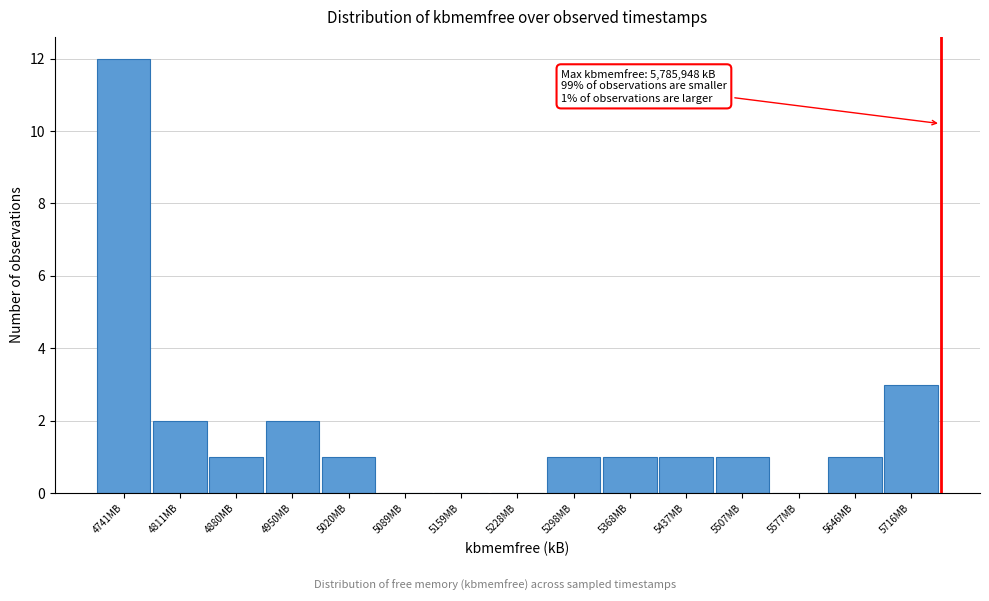

Reading left to right, extract all data points from this chart.

4741MB=12	4811MB=2	4880MB=1	4950MB=2	5020MB=1	5089MB=0	5159MB=0	5228MB=0	5298MB=1	5368MB=1	5437MB=1	5507MB=1	5577MB=0	5646MB=1	5716MB=3